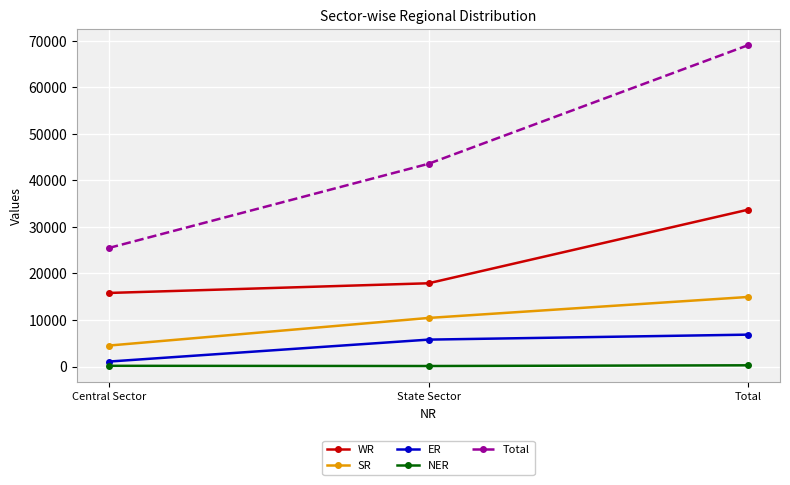

Does the chart have visible grid lines?

Yes